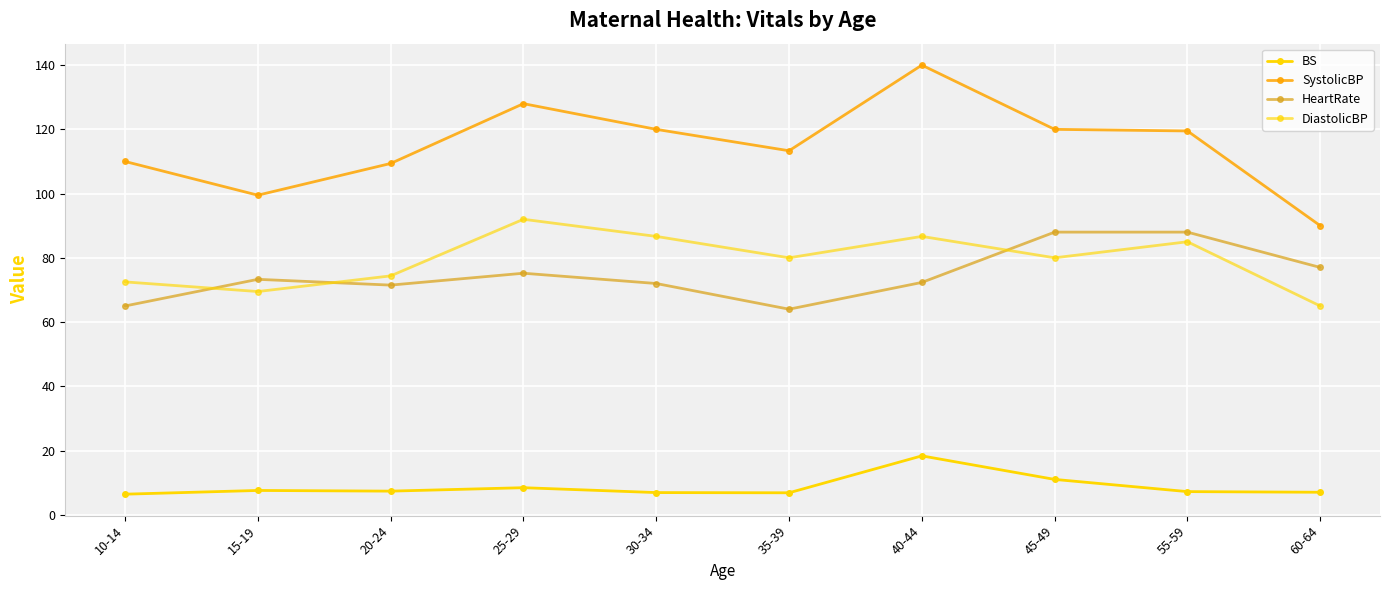

What is the label of the 3rd point from the left?

20-24